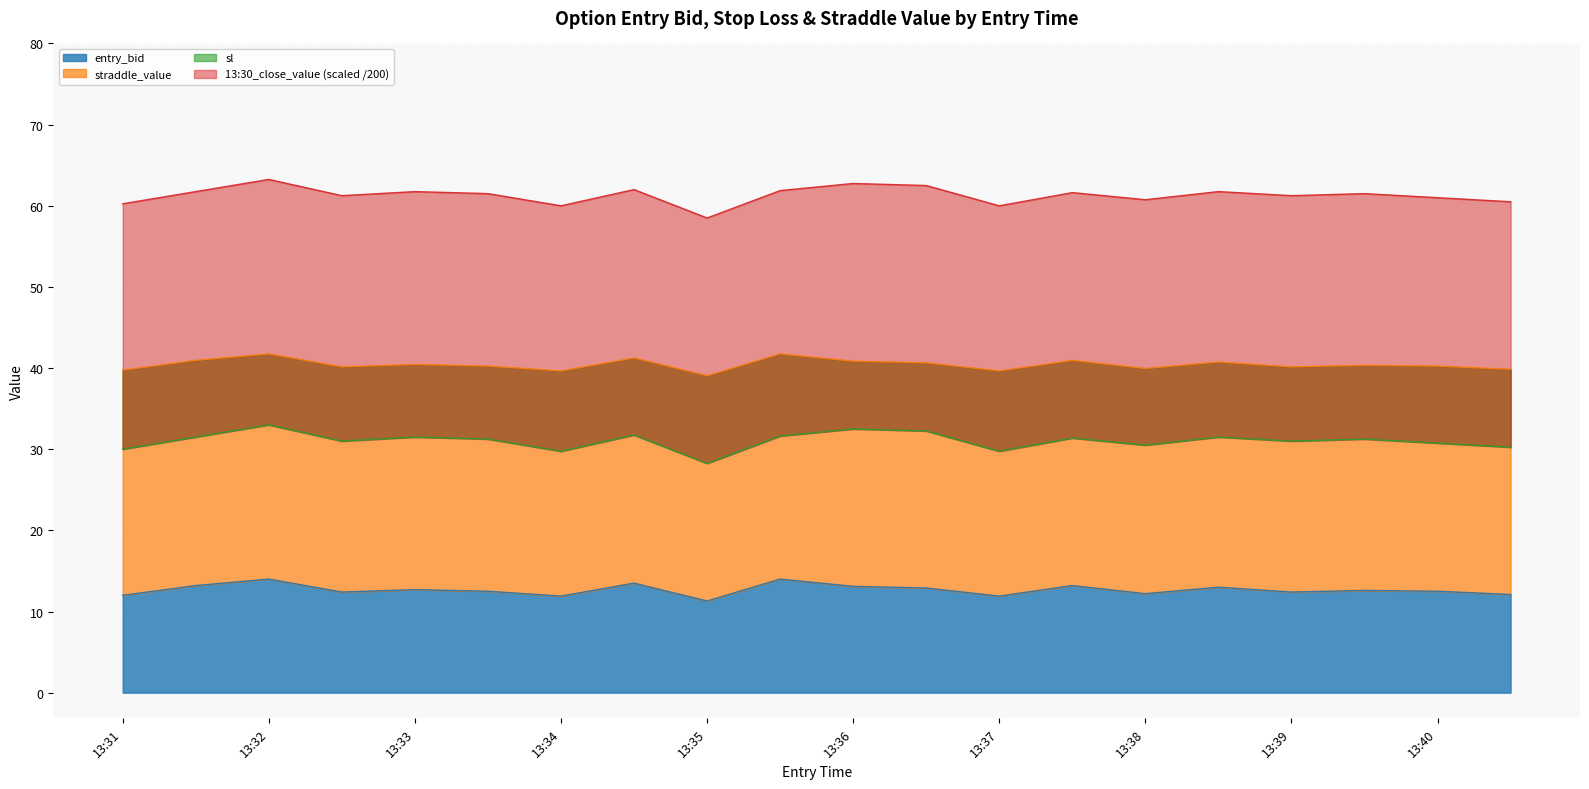

The entry_bid series shows 12.0 at 13:31. True or false?

True